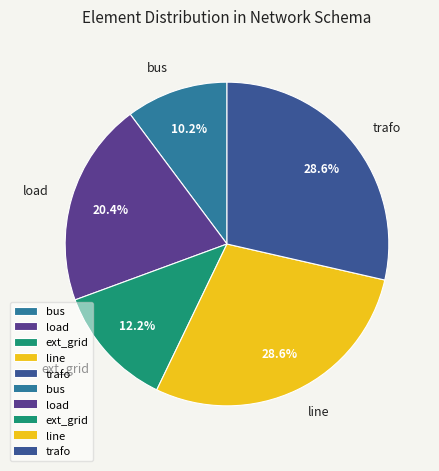

Which has a higher value, bus or trafo?

trafo